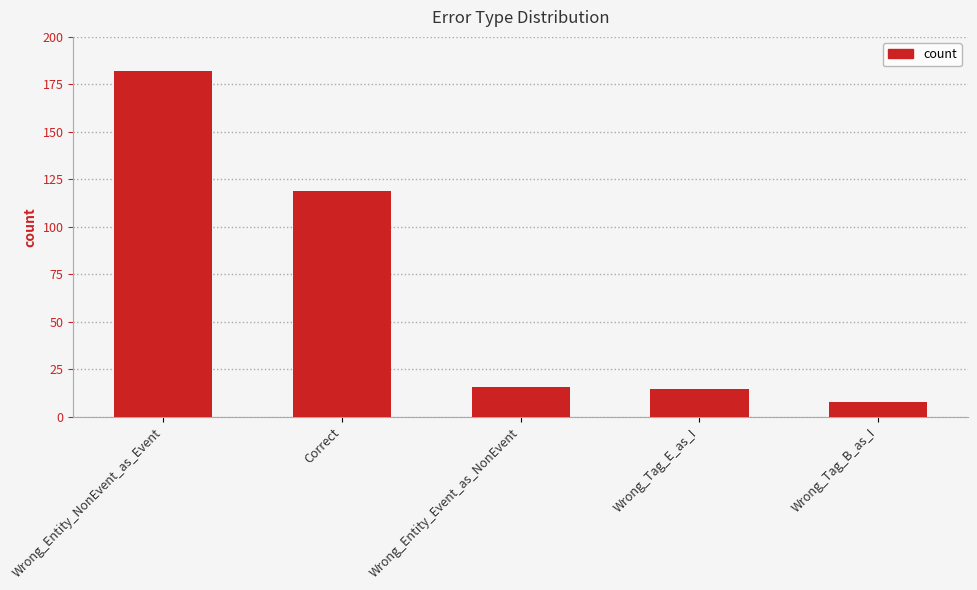

The chart shows a value of 119 at Correct. True or false?

True